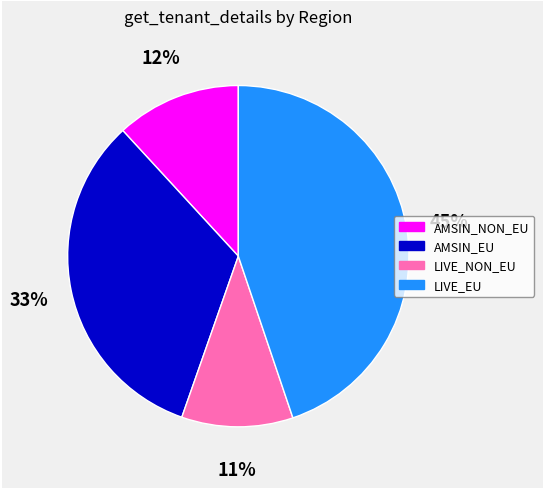

Rank the categories by value from lowest to highest.

LIVE_NON_EU, AMSIN_NON_EU, AMSIN_EU, LIVE_EU